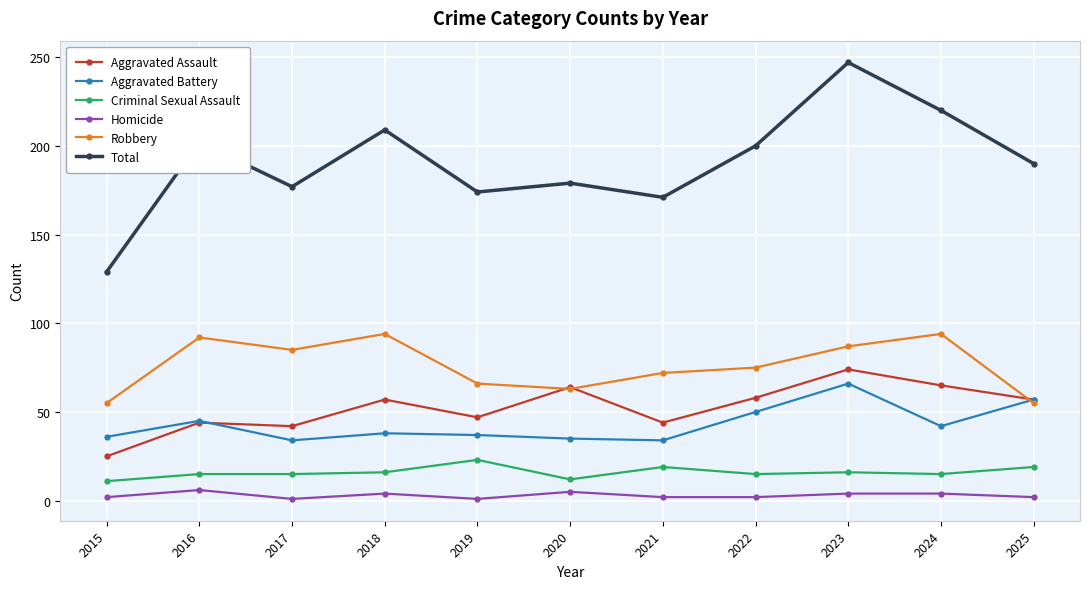

True or false: Aggravated Battery has more than 1 interior local peaks.

True